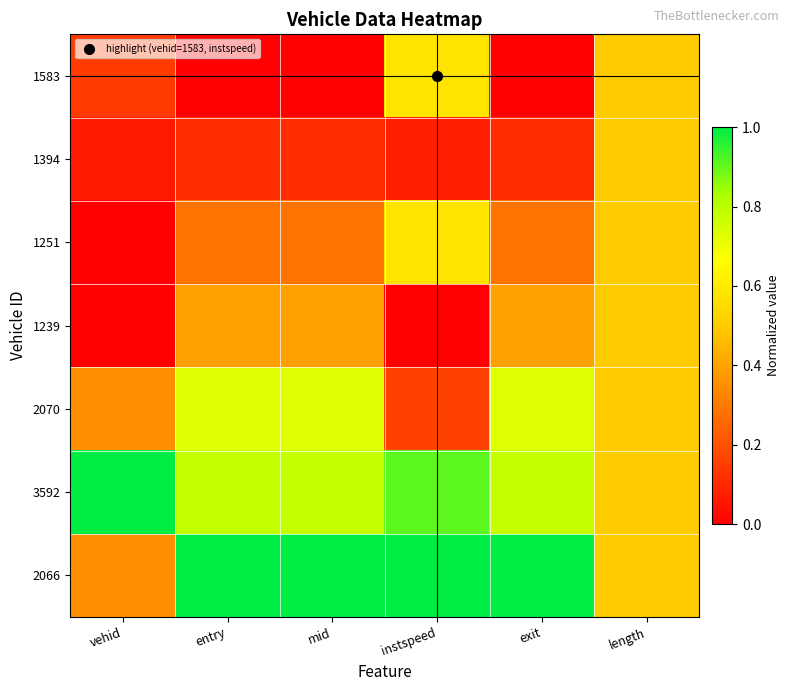

Reading left to right, transcribe all the data shown in this chart.

1583: vehid=0.1	entry=0.0	mid=0.0	instspeed=0.6	exit=0.0	length=0.5
1394: vehid=0.1	entry=0.1	mid=0.1	instspeed=0.1	exit=0.1	length=0.5
1251: vehid=0.0	entry=0.3	mid=0.3	instspeed=0.6	exit=0.3	length=0.5
1239: vehid=0.0	entry=0.4	mid=0.4	instspeed=0.0	exit=0.4	length=0.5
2070: vehid=0.4	entry=0.7	mid=0.7	instspeed=0.2	exit=0.7	length=0.5
3592: vehid=1.0	entry=0.8	mid=0.8	instspeed=0.9	exit=0.8	length=0.5
2066: vehid=0.4	entry=1.0	mid=1.0	instspeed=1.0	exit=1.0	length=0.5